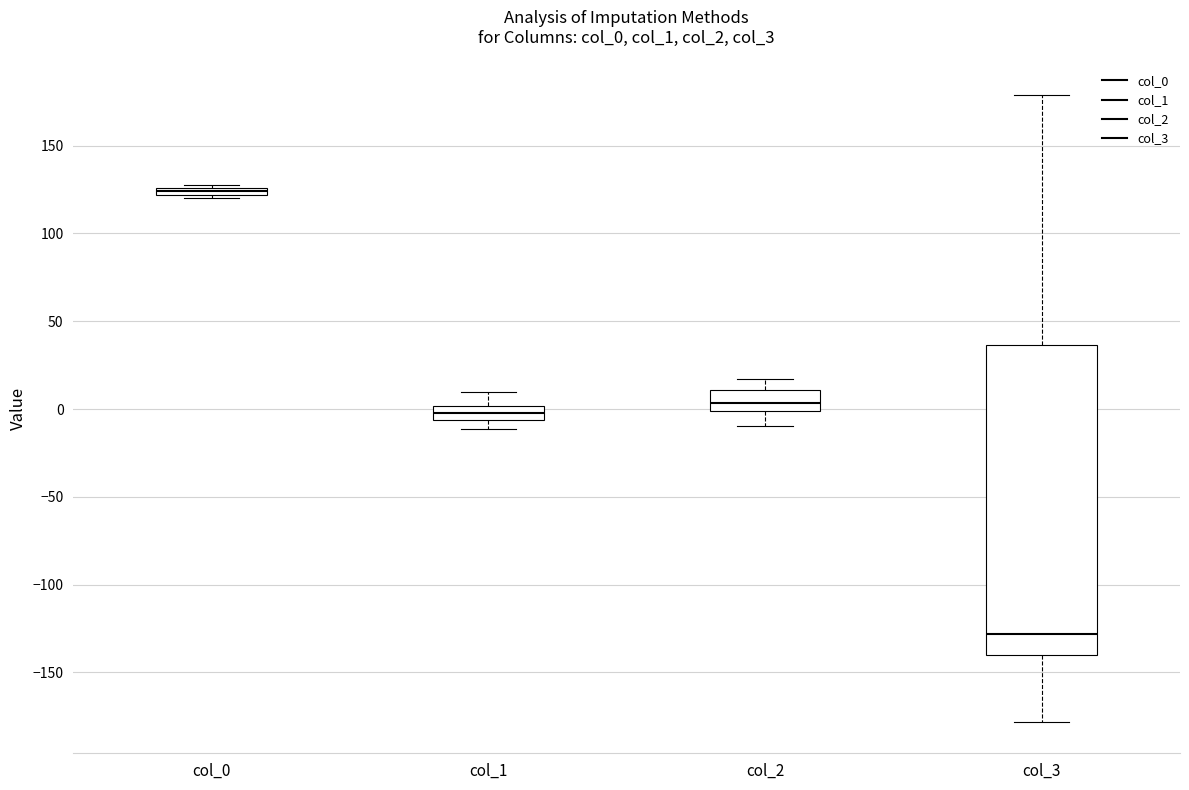

Where is the lower edge of the box for col_2 on the y-axis? The values are not printed on the chart, so give them approximately, as read against the axis.

0